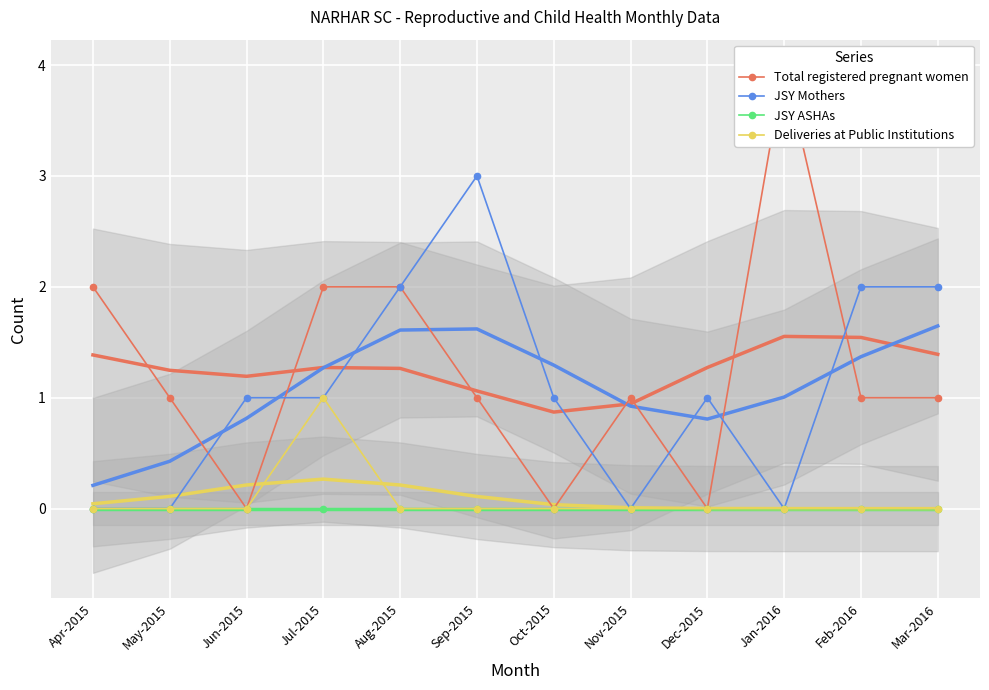

Rank the series by their maximum value, from highest to lowest.

Total registered pregnant women, JSY Mothers, Deliveries at Public Institutions, JSY ASHAs